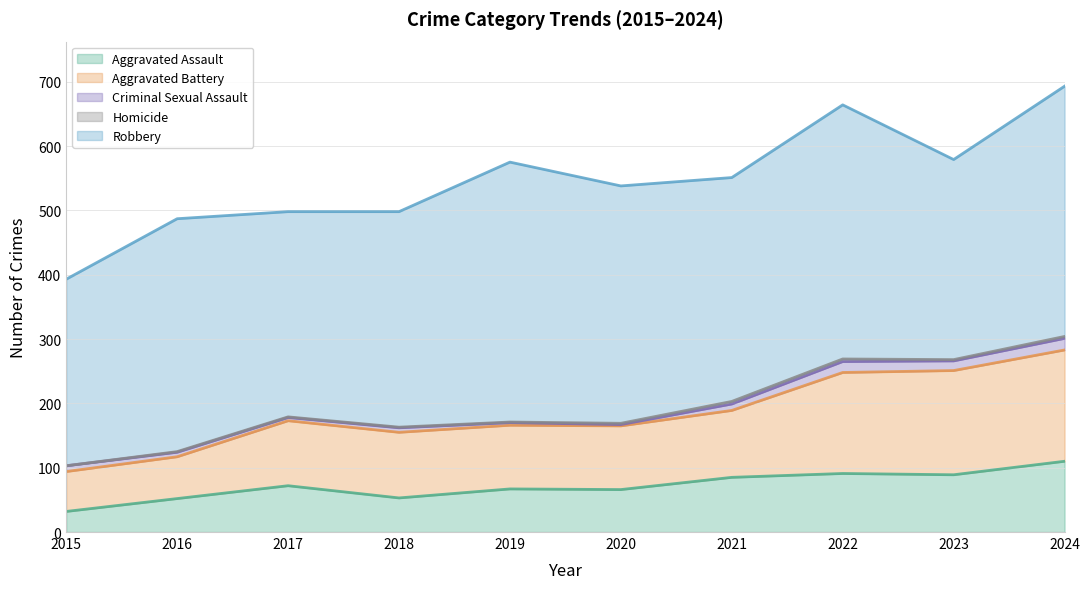

What is the sum of the Aggravated Assault values at 2018 and 2024?

163